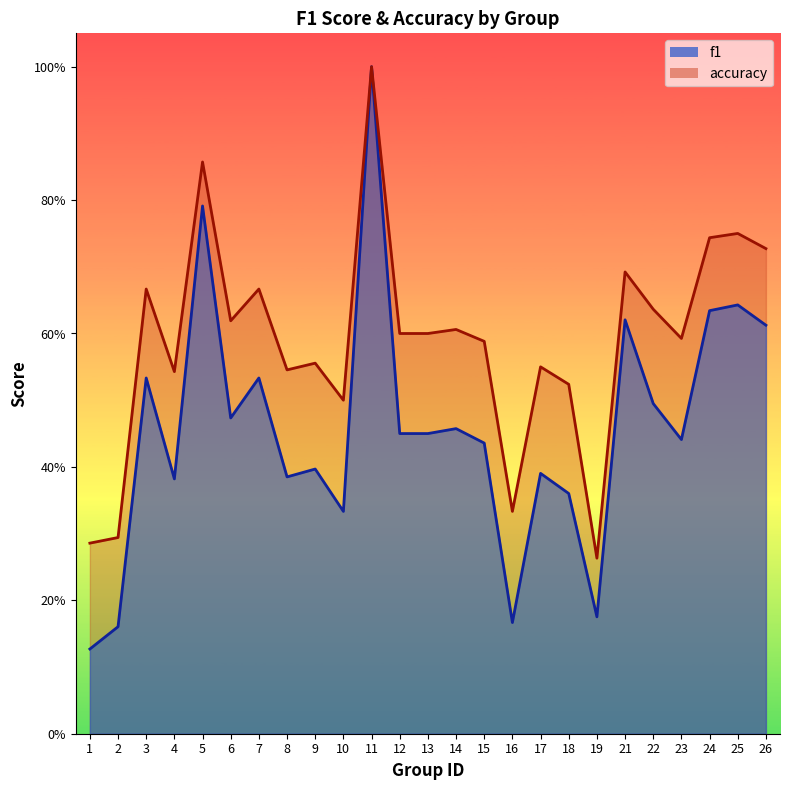

Reading left to right, what are all the values shown in this chart?

f1: 1=0.1	2=0.2	3=0.5	4=0.4	5=0.8	6=0.5	7=0.5	8=0.4	9=0.4	10=0.3	11=1.0	12=0.5	13=0.5	14=0.5	15=0.4	16=0.2	17=0.4	18=0.4	19=0.2	21=0.6	22=0.5	23=0.4	24=0.6	25=0.6	26=0.6
accuracy: 1=0.3	2=0.3	3=0.7	4=0.5	5=0.9	6=0.6	7=0.7	8=0.5	9=0.6	10=0.5	11=1.0	12=0.6	13=0.6	14=0.6	15=0.6	16=0.3	17=0.6	18=0.5	19=0.3	21=0.7	22=0.6	23=0.6	24=0.7	25=0.8	26=0.7